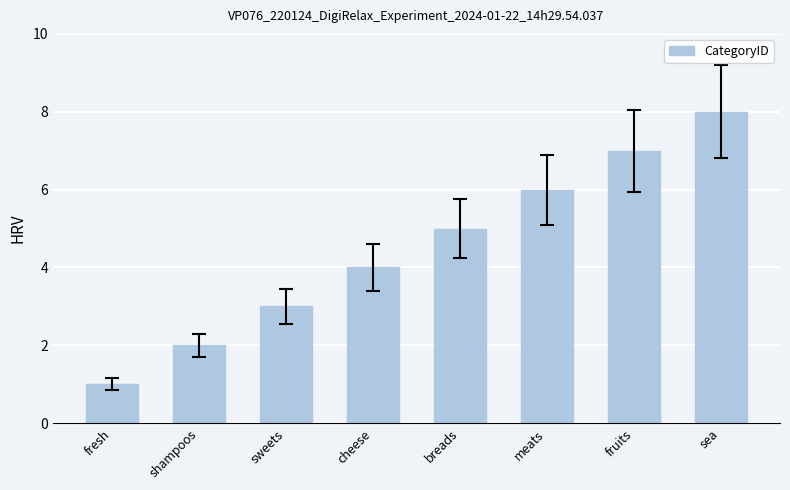

What is the change in value from fresh to cheese?

+3